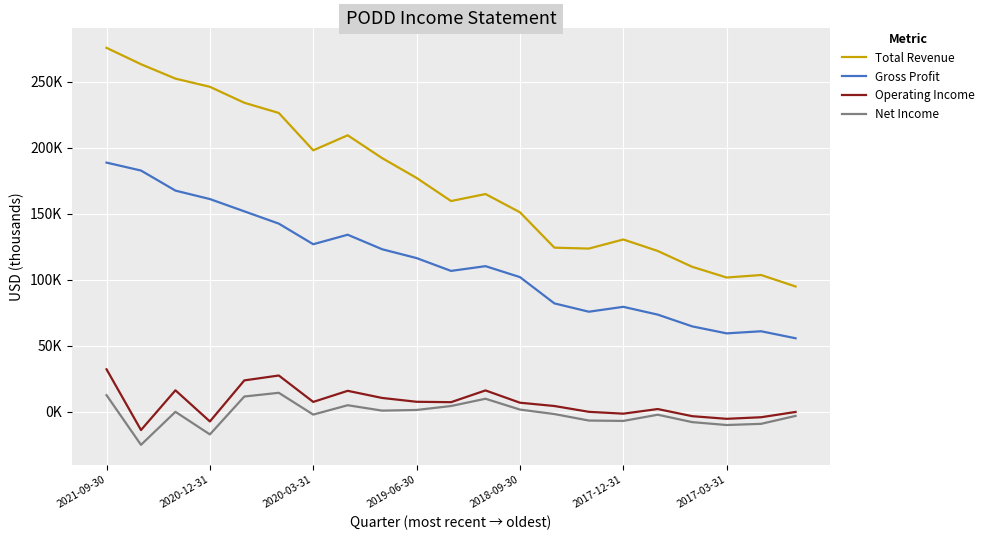

What is the value of the Net Income point at the 8th from the left?

5000